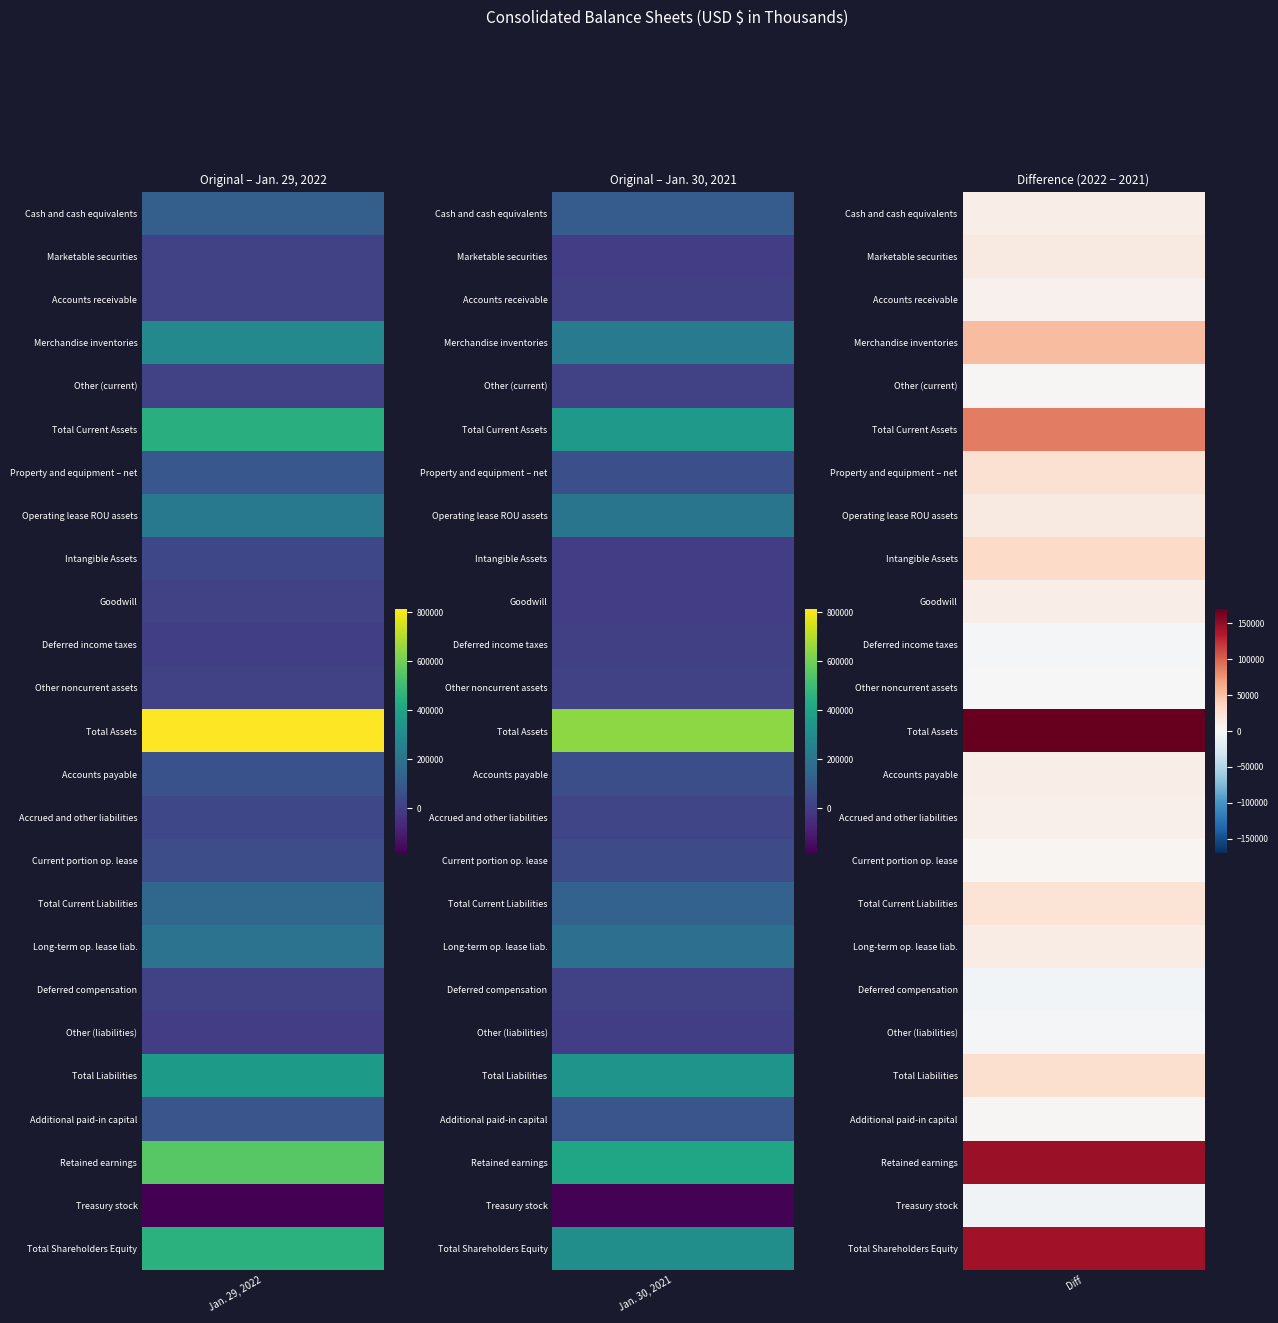

The Other noncurrent assets series shows 3639 at 1. True or false?

False